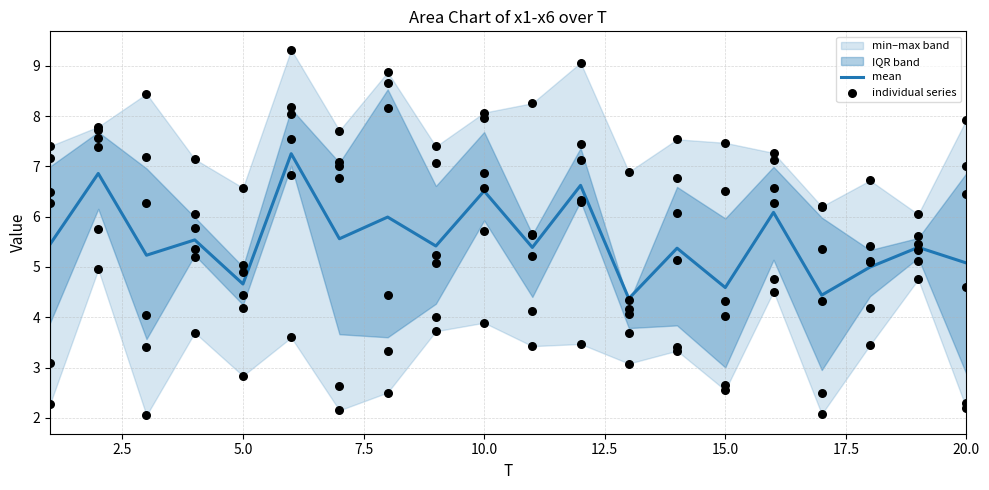

At which category is the sum across all series the highest?

6